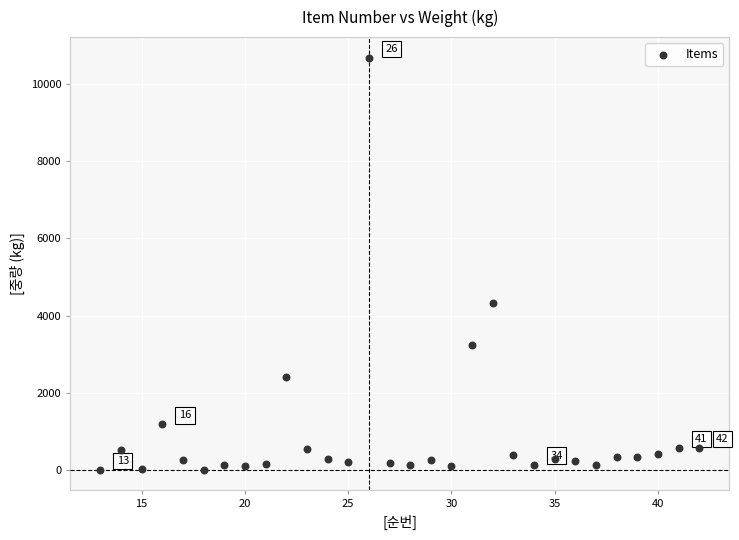

What is the range of Y values (max minus min)?

10672.5